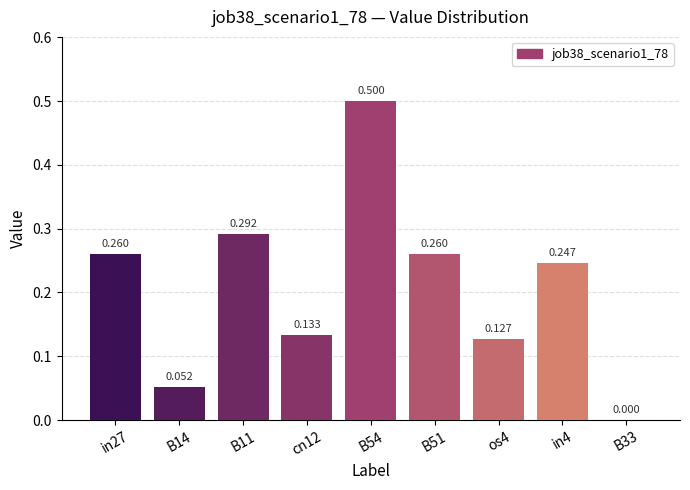

What is the change in value from cn12 to B33?

-0.1